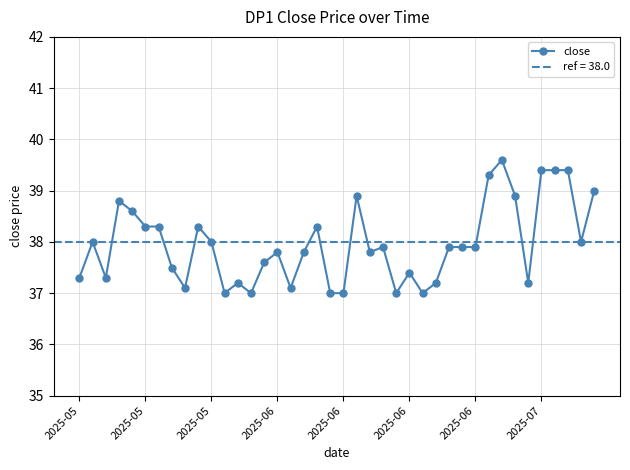

Reading left to right, extract all data points from this chart.

37.3	38.0	37.3	38.8	38.6	38.3	38.3	37.5	37.1	38.3	38.0	37.0	37.2	37.0	37.6	37.8	37.1	37.8	38.3	37.0	37.0	38.9	37.8	37.9	37.0	37.4	37.0	37.2	37.9	37.9	37.9	39.3	39.6	38.9	37.2	39.4	39.4	39.4	38.0	39.0